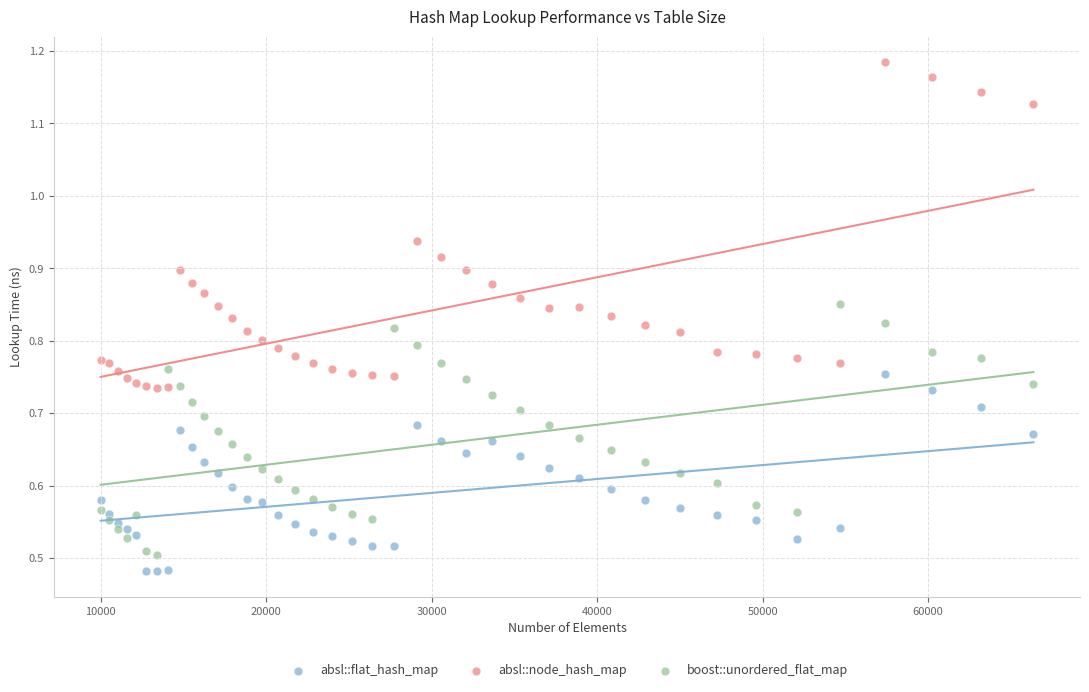

Which series has the largest Y range (max minus min)?

absl::node_hash_map